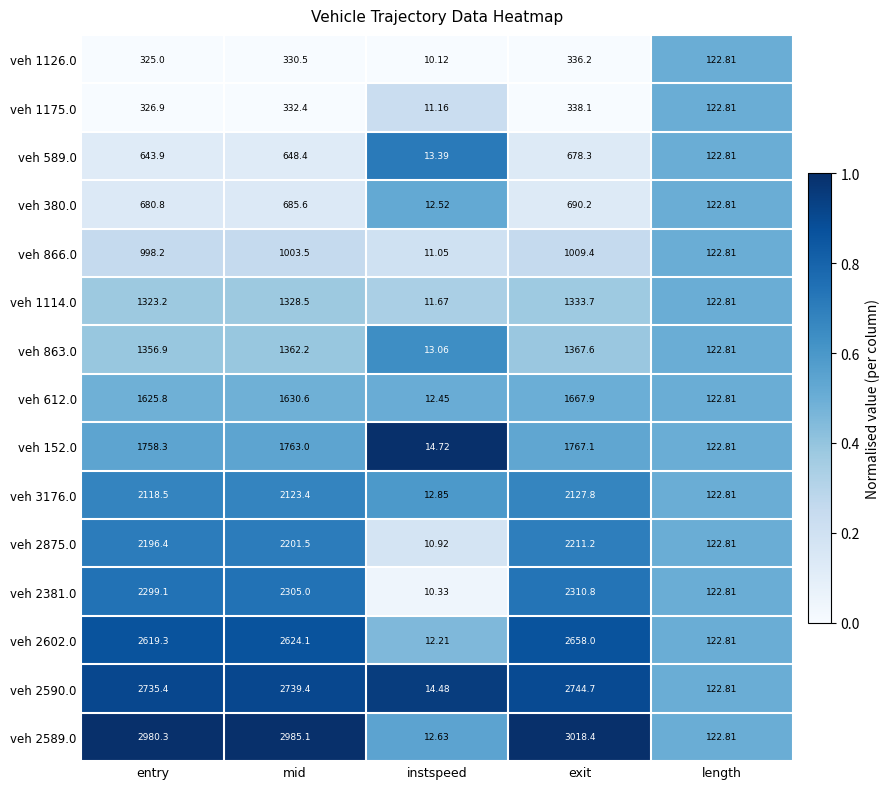

How many categories are shown in the chart?

5